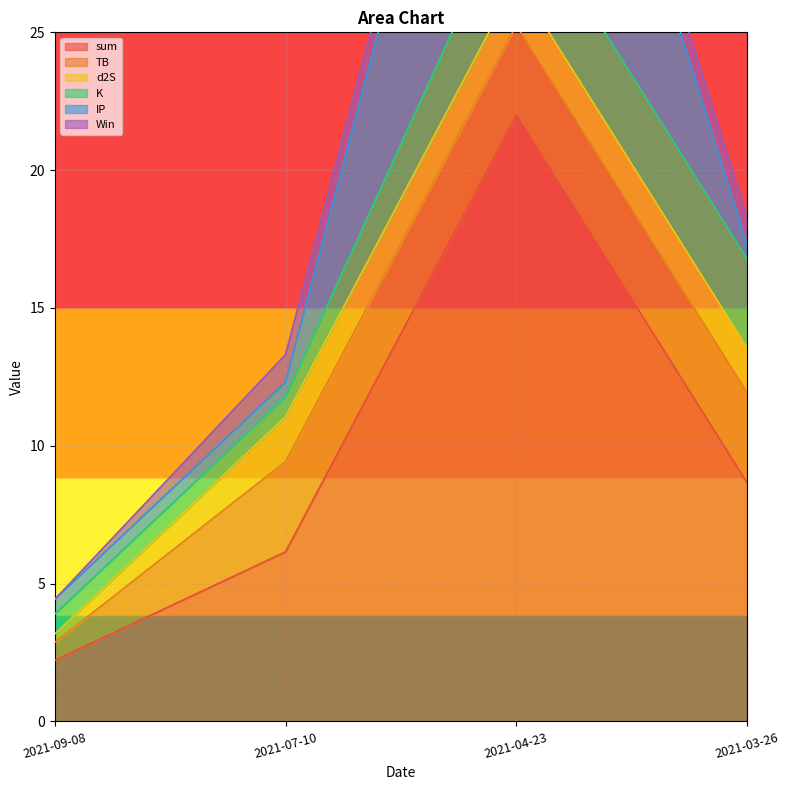

Rank the categories by sum value from highest to lowest.

2021-04-23, 2021-03-26, 2021-07-10, 2021-09-08